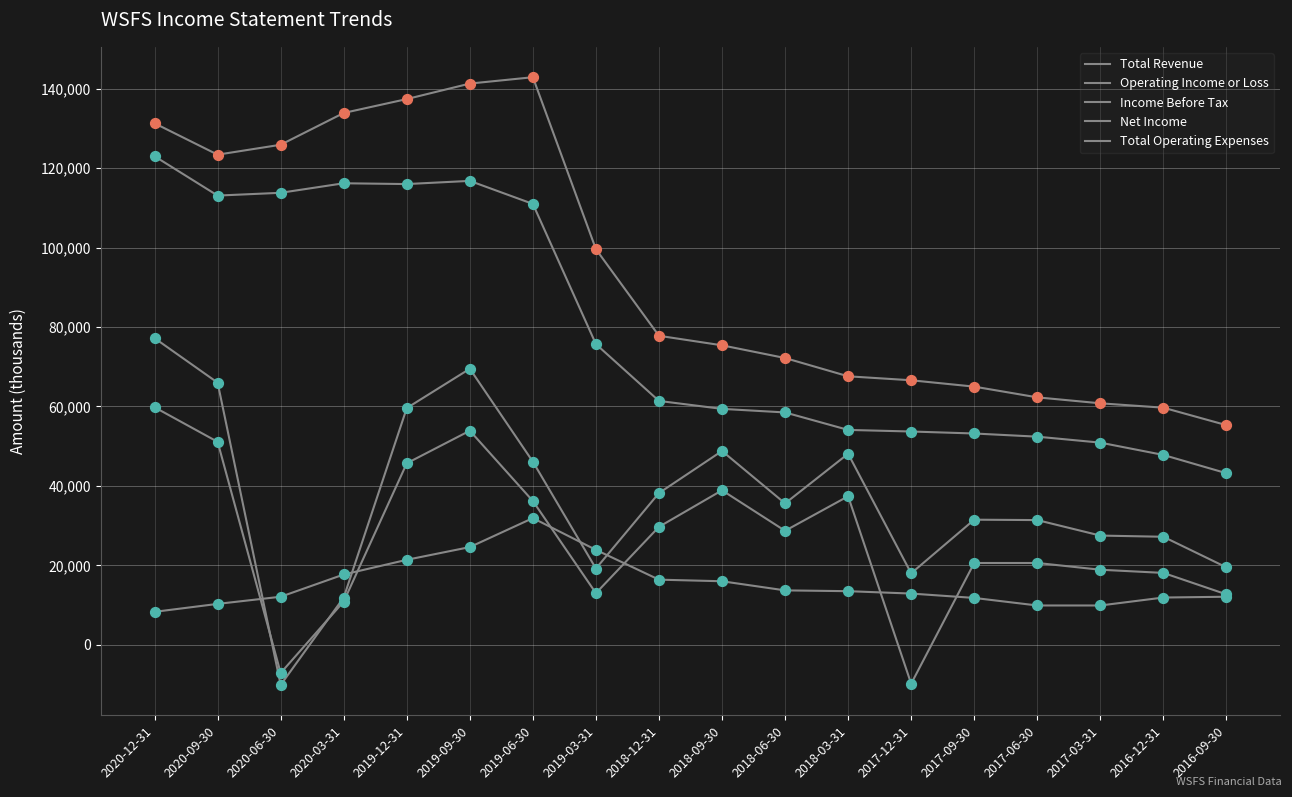

Does the chart have visible grid lines?

Yes